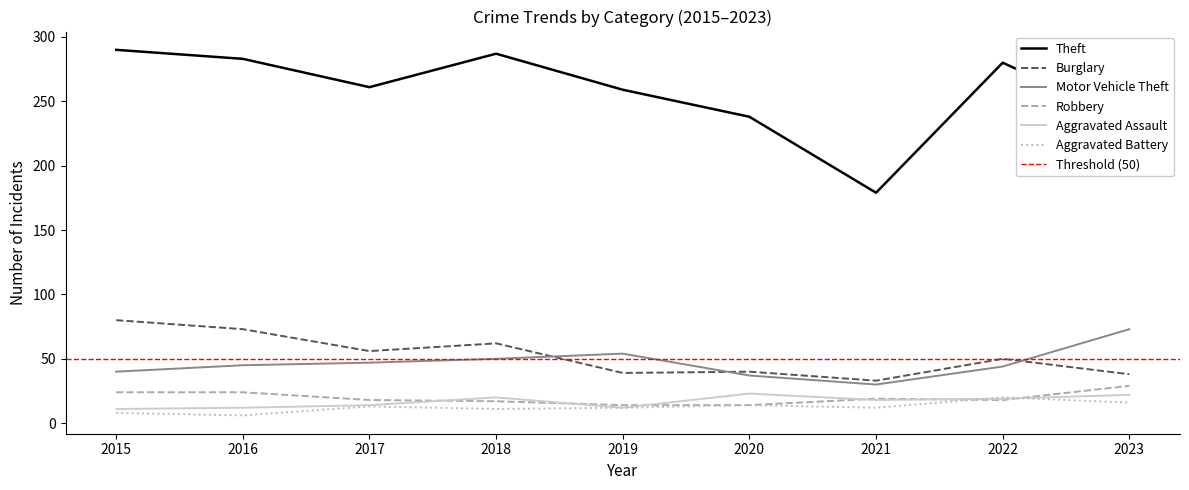

In Robbery, how many points are lower than both neighbors (excluding endpoints)?

1